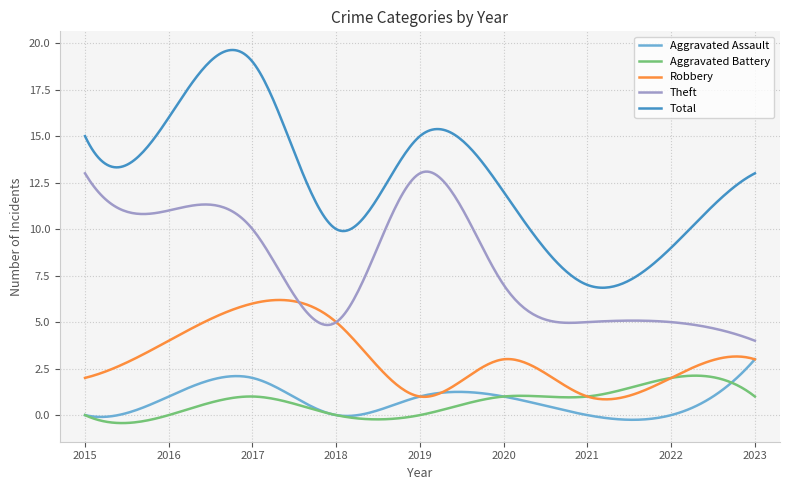

What is the maximum value shown in the chart?

19.6